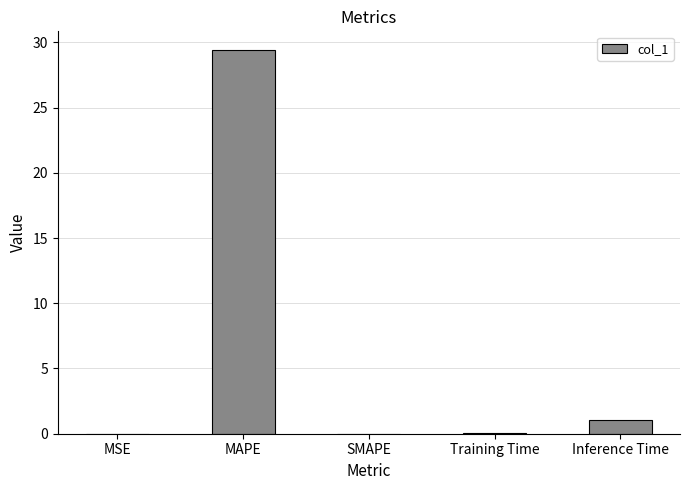

What is the average value?

6.1